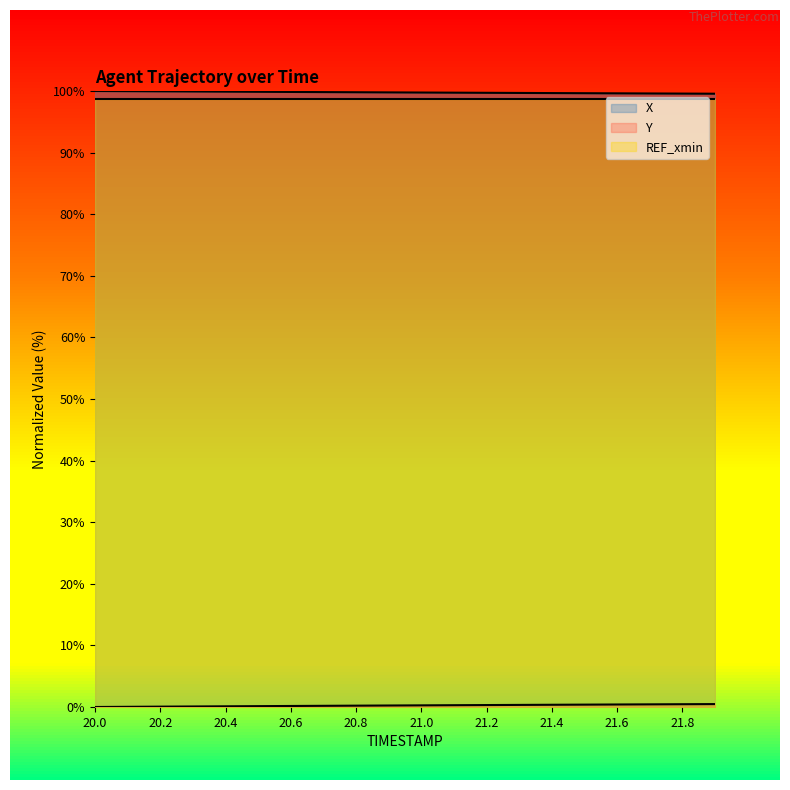

List the labels in order of X value, largest first.

20.0, 20.1, 20.2, 20.3, 20.4, 20.5, 20.6, 20.7, 20.8, 20.9, 21.0, 21.1, 21.2, 21.3, 21.4, 21.5, 21.6, 21.7, 21.8, 21.9